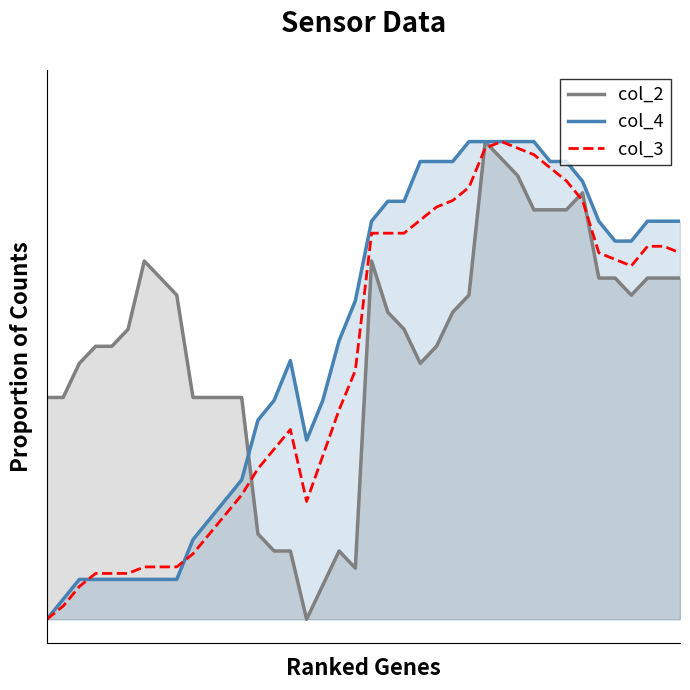

How many data points does each series have?

40